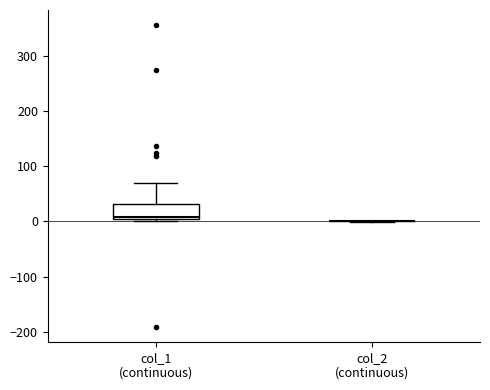

Where is the upper edge of the box for col_1 (continuous) on the y-axis? The values are not printed on the chart, so give them approximately, as read against the axis.

30